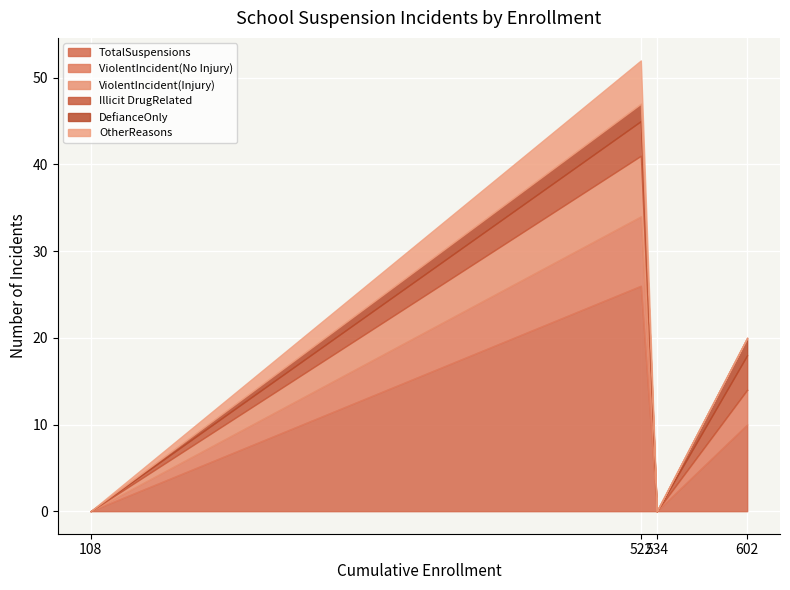

What is the value of the DefianceOnly point at the 4th from the left?

2